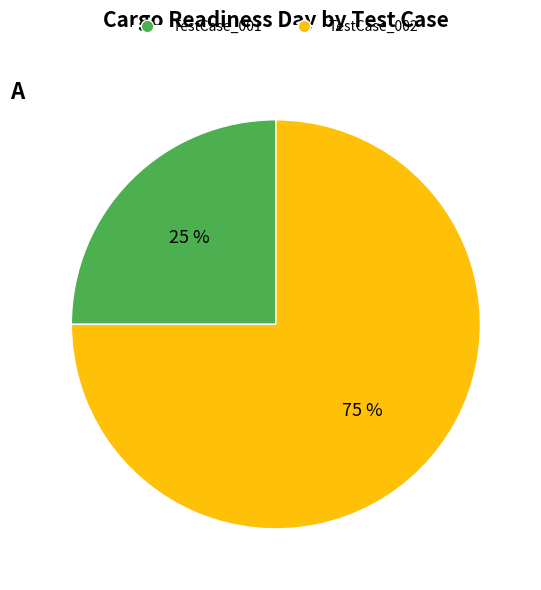

To the nearest percent, what is the average slice percentage?

50%